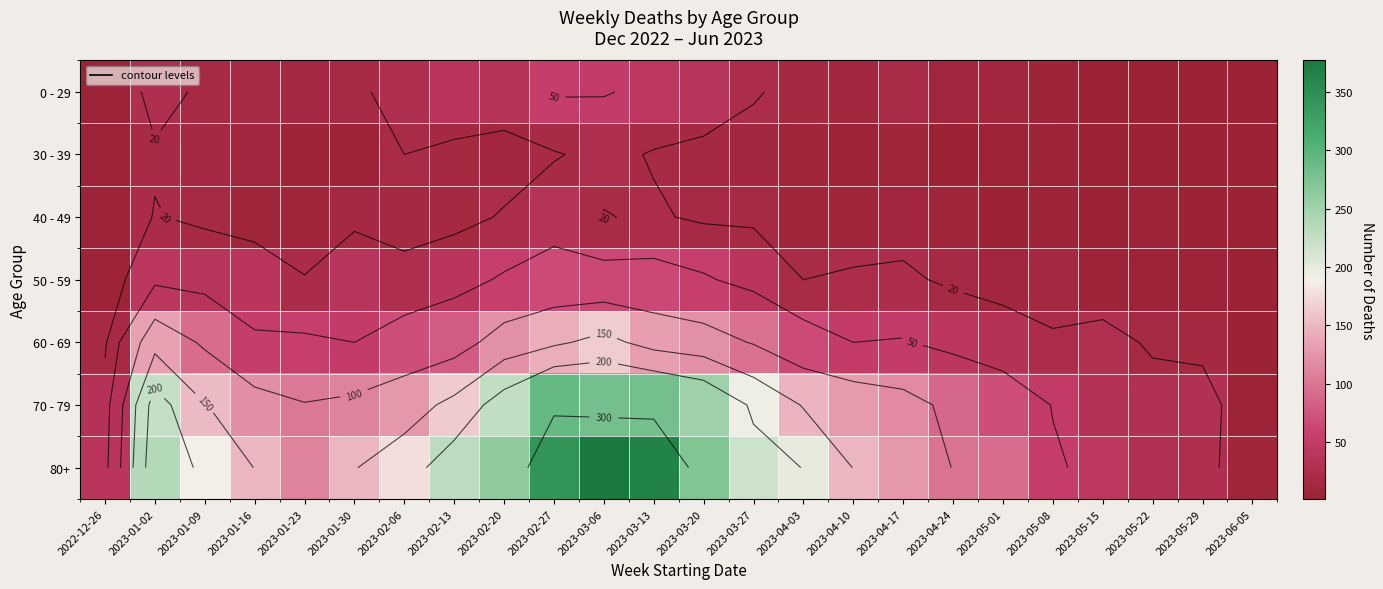

The value of 30 - 39 at 2023-02-27 is 5. True or false?

False